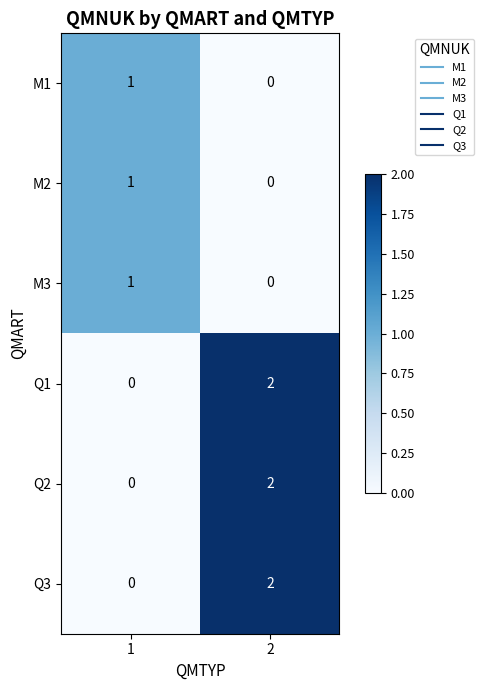

Is it true that M3 equals 2 at 1?

False